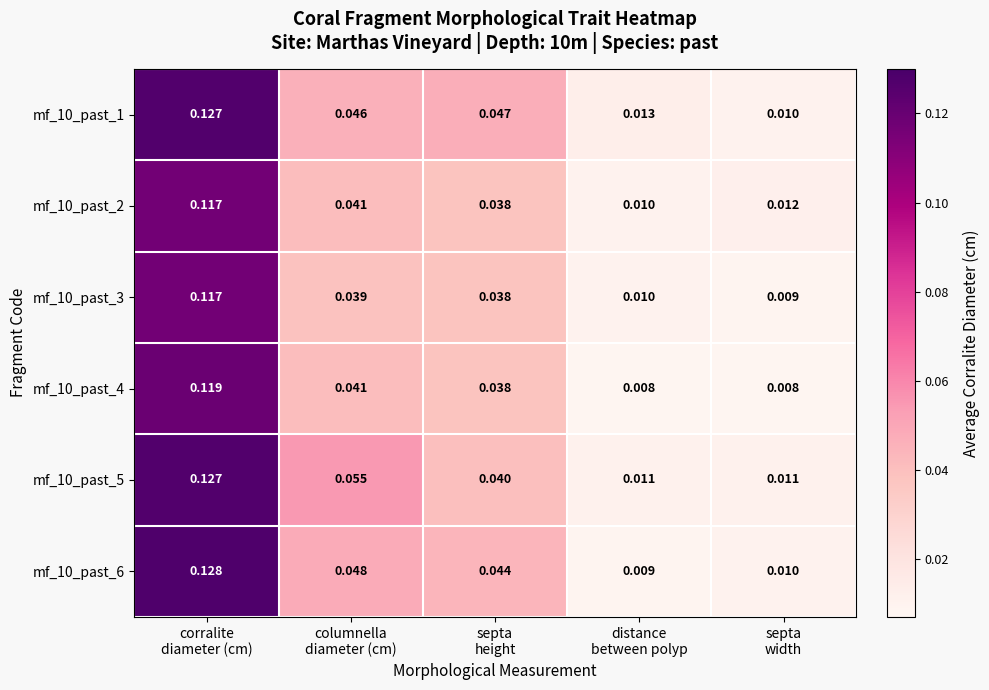

Count the number of categories in the chart.

5